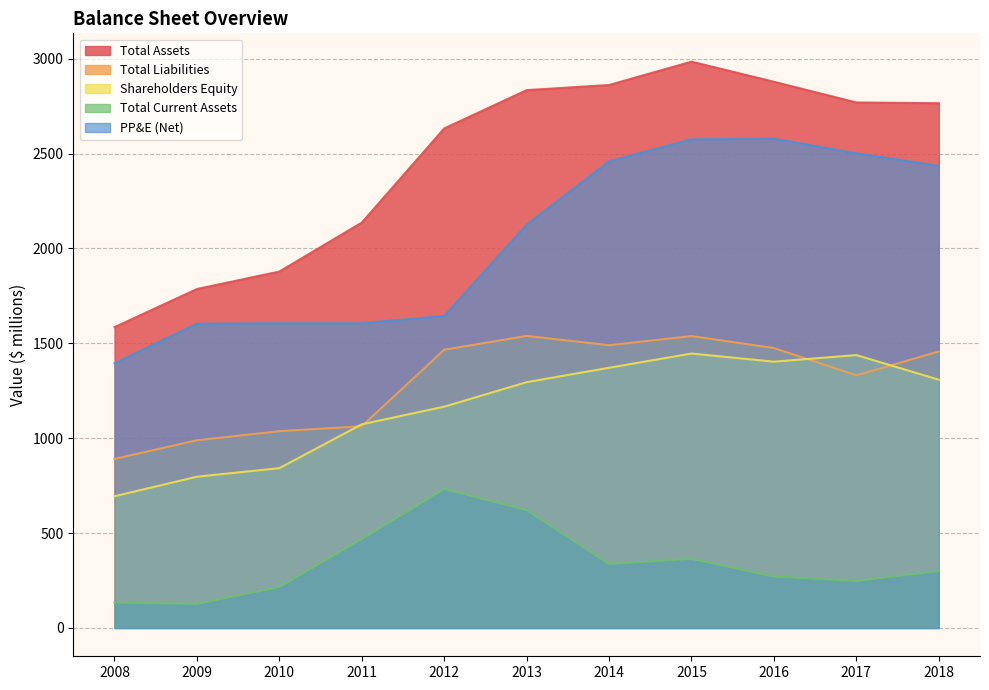

The value of Shareholders Equity at 2017 is 1438. True or false?

True